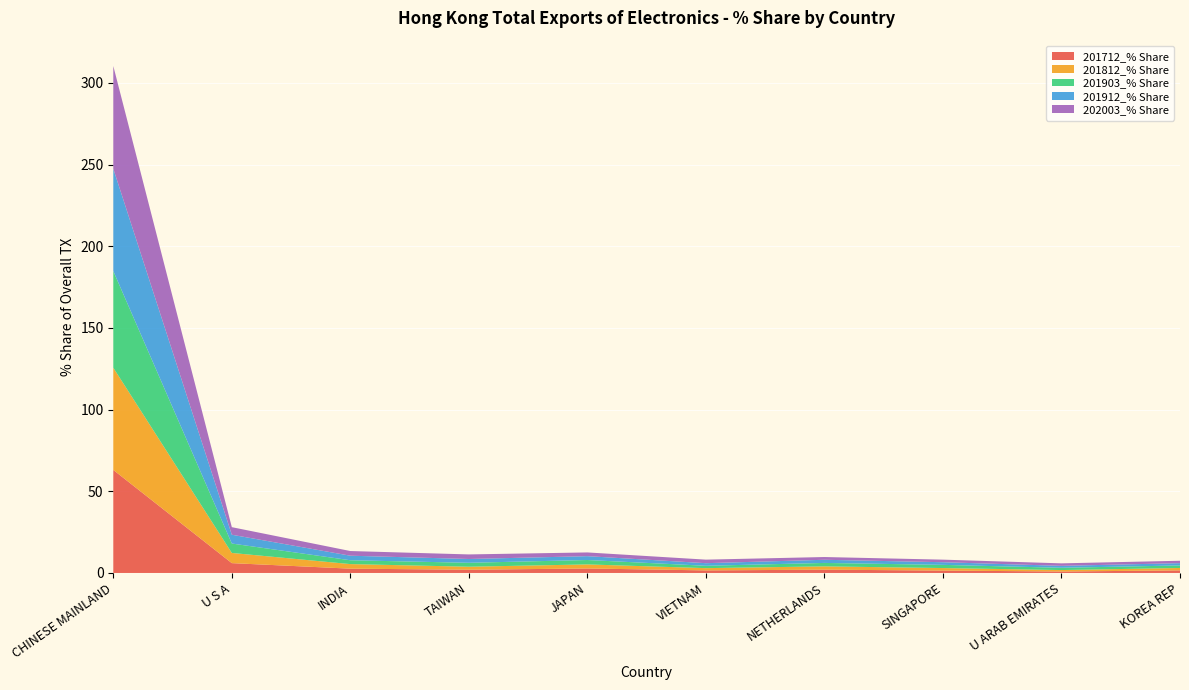

Reading right to left, what are all the values shown in this chart?

201712_% Share: KOREA REP=1.6	U ARAB EMIRATES=0.9	SINGAPORE=1.5	NETHERLANDS=2.0	VIETNAM=1.6	JAPAN=2.7	TAIWAN=2.0	INDIA=2.6	U S A=6.0	CHINESE MAINLAND=63.1
201812_% Share: KOREA REP=1.5	U ARAB EMIRATES=0.9	SINGAPORE=1.5	NETHERLANDS=2.0	VIETNAM=1.4	JAPAN=2.5	TAIWAN=1.8	INDIA=2.8	U S A=6.2	CHINESE MAINLAND=62.6
201903_% Share: KOREA REP=1.6	U ARAB EMIRATES=1.4	SINGAPORE=2.0	NETHERLANDS=2.1	VIETNAM=1.4	JAPAN=2.7	TAIWAN=2.4	INDIA=2.4	U S A=5.8	CHINESE MAINLAND=59.2
201912_% Share: KOREA REP=1.4	U ARAB EMIRATES=1.2	SINGAPORE=1.6	NETHERLANDS=1.9	VIETNAM=1.6	JAPAN=2.4	TAIWAN=2.3	INDIA=2.8	U S A=5.4	CHINESE MAINLAND=62.7
202003_% Share: KOREA REP=1.5	U ARAB EMIRATES=1.5	SINGAPORE=1.6	NETHERLANDS=1.7	VIETNAM=2.2	JAPAN=2.3	TAIWAN=2.8	INDIA=2.9	U S A=4.6	CHINESE MAINLAND=62.8